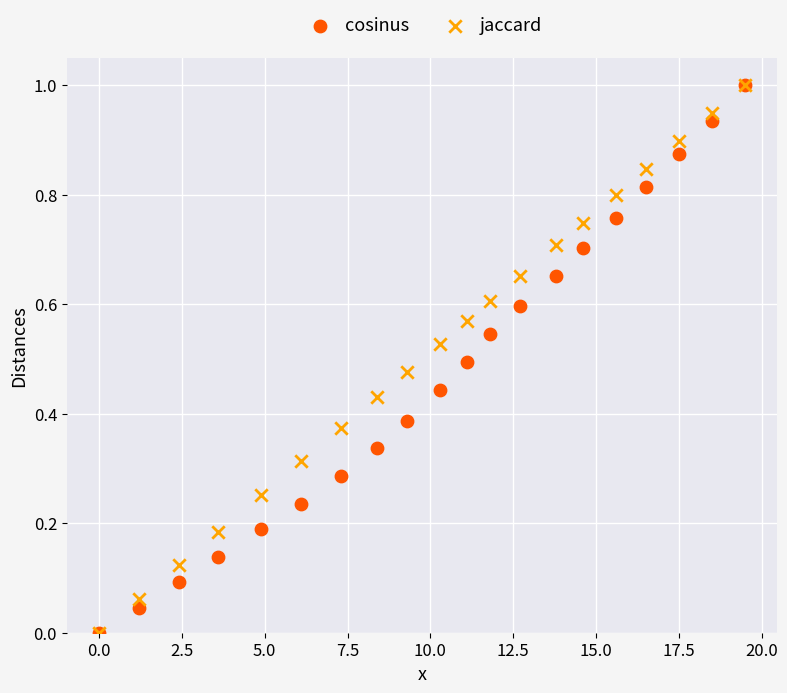

What are all the series names shown in the legend?

cosinus, jaccard